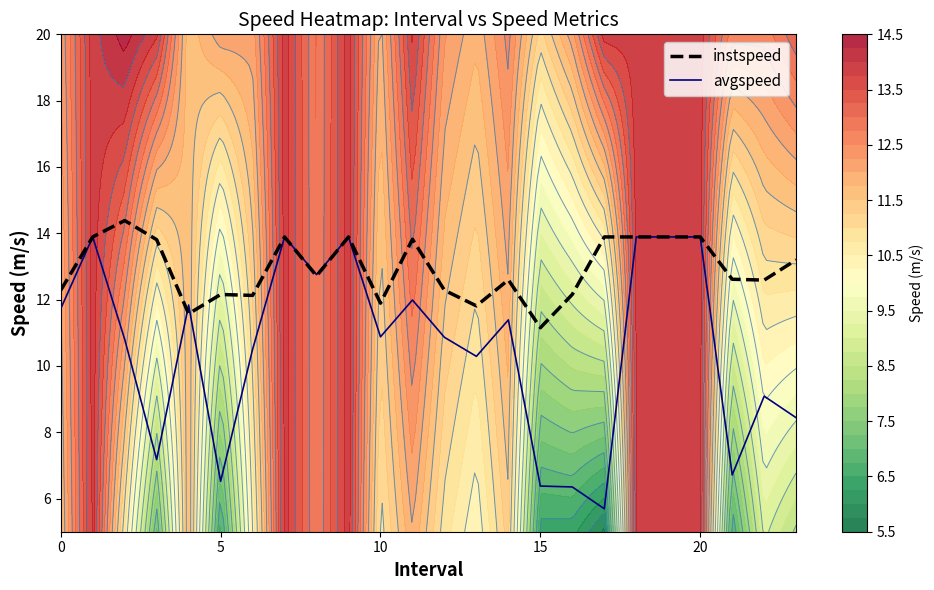

How many values in the avgspeed series exceed 10?

16